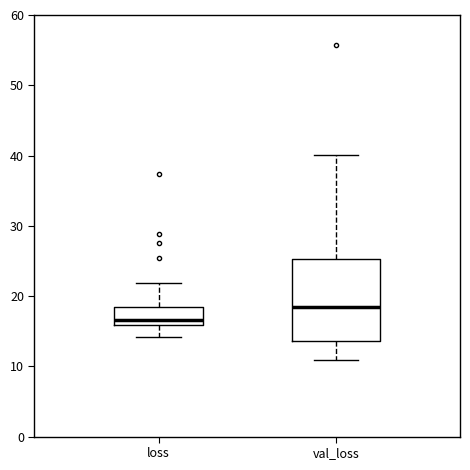

Which box has the highest median line?

val_loss